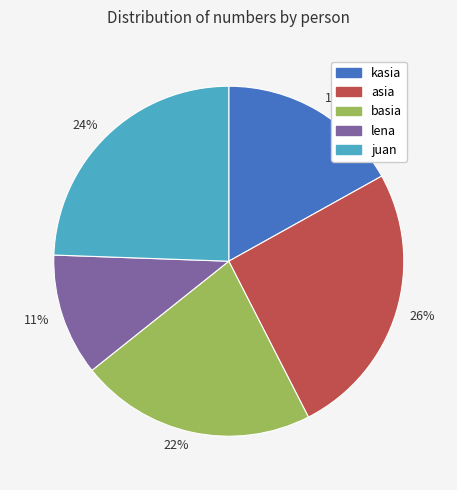

What percentage is the 22% slice, to the nearest percent?

22%